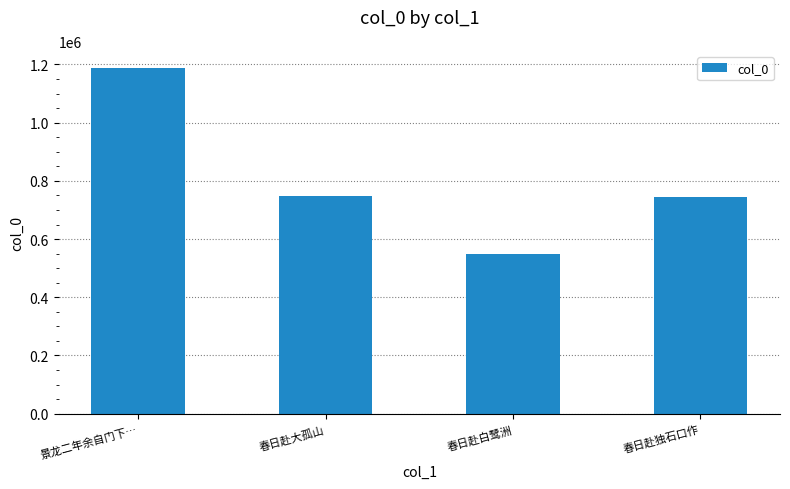

At which category does the chart reach its peak across all series?

景龙二年余自门下…